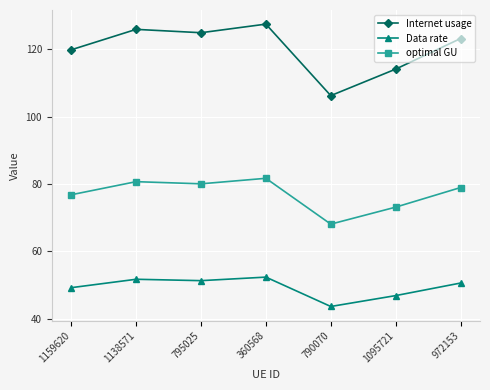

Reading right to left, extract all data points from this chart.

Internet usage: 972153=123.2	1095721=114.1	790070=106.2	360568=127.5	795025=124.9	1138571=125.9	1159620=119.9
Data rate: 972153=50.6	1095721=46.9	790070=43.6	360568=52.4	795025=51.3	1138571=51.7	1159620=49.2
optimal GU: 972153=78.9	1095721=73.1	790070=68.1	360568=81.7	795025=80.1	1138571=80.7	1159620=76.8